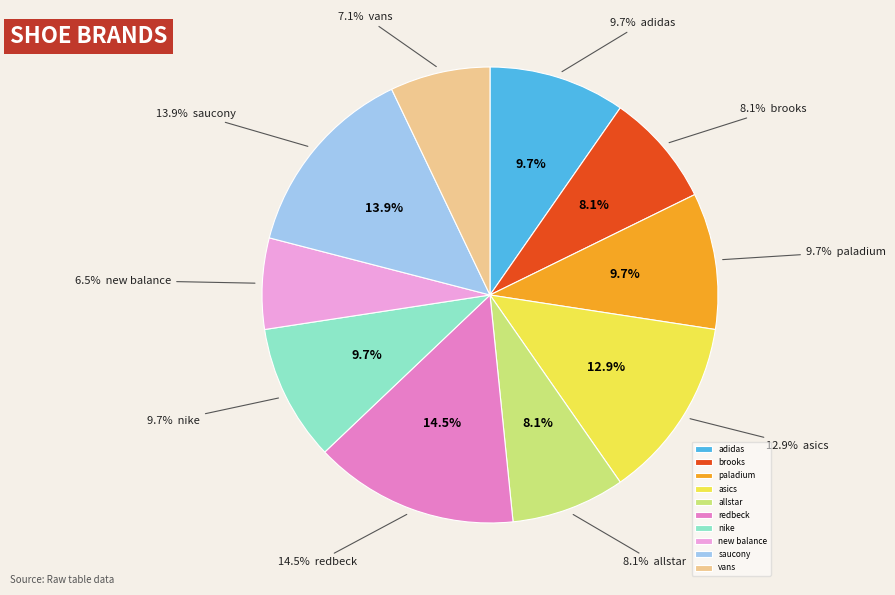

Does asics account for over 50% of the chart?

No